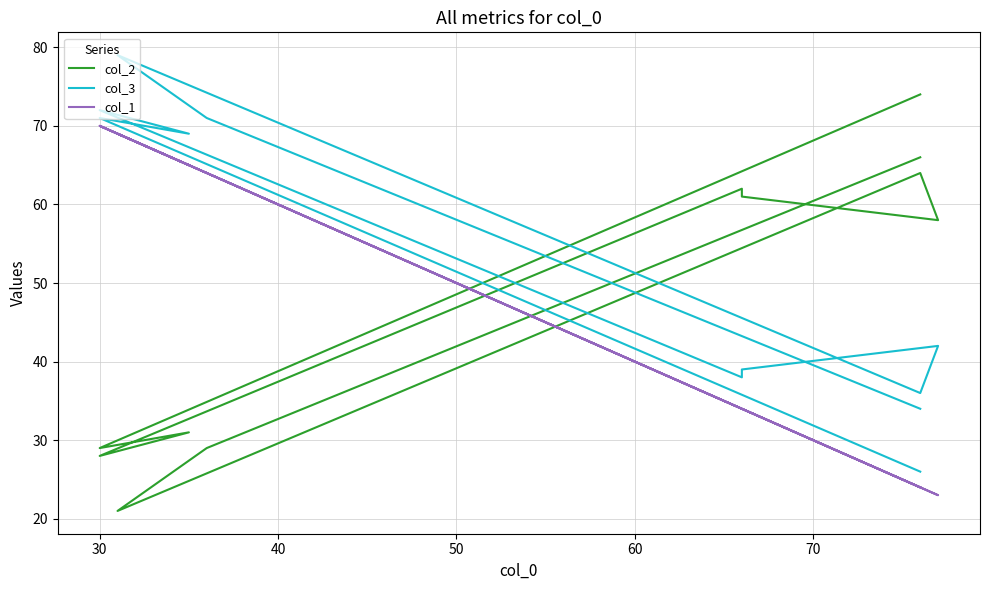

List the series in order of their overall mean, highest first.

col_3, col_2, col_1